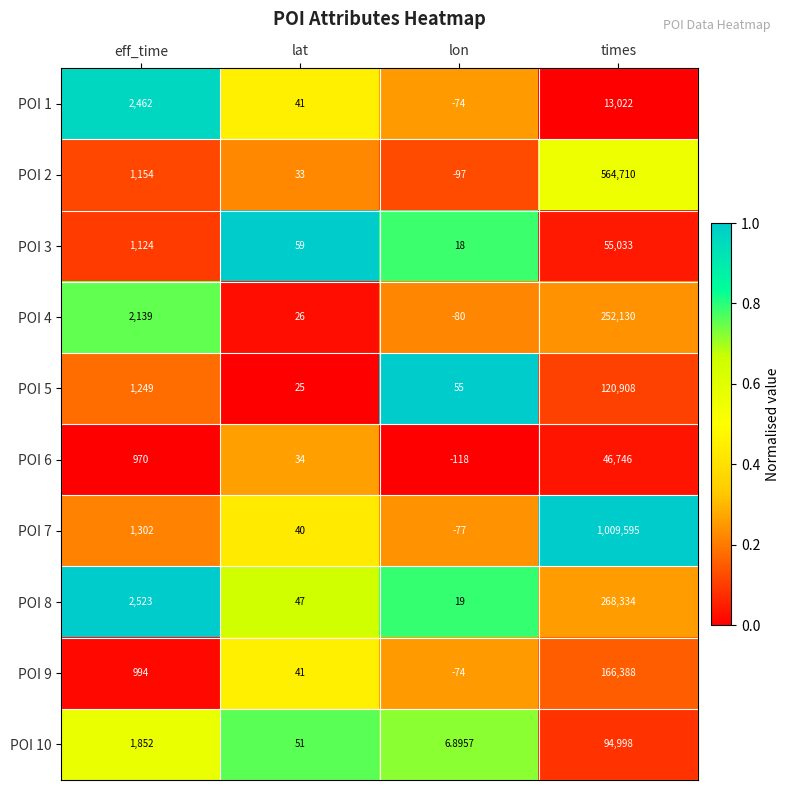

At how many categories does at least one series exceed 0?

4